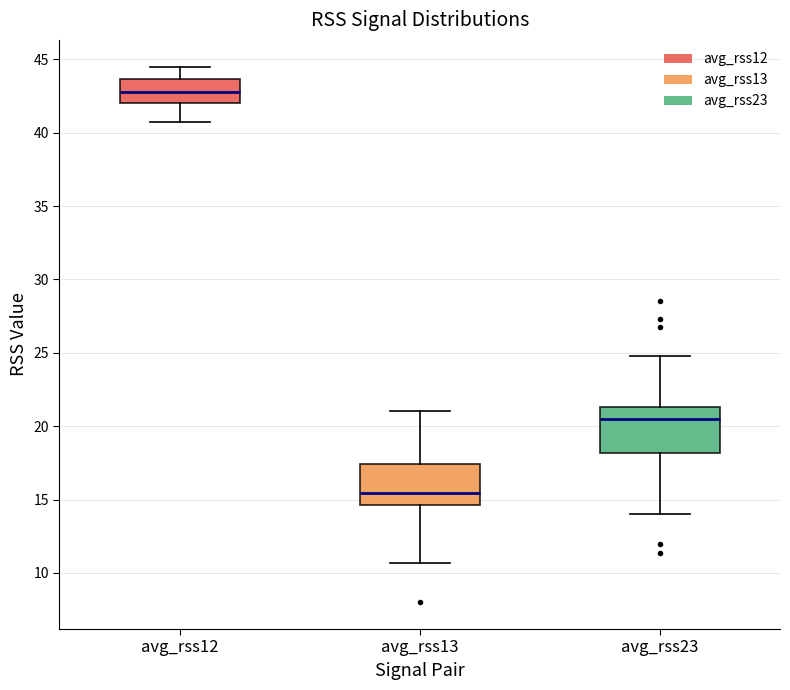

Reading left to right, transcribe this box plot: for each box, give where its median line is, the range the box spans, and where its two whiskers end, as read against the y-axis. The values are not printed on the chart, so give them approximately, as read against the axis.

avg_rss12: median 43.0, box 42.0 to 43.5, whiskers 41.0 to 44.5
avg_rss13: median 15.5, box 14.5 to 17.5, whiskers 10.5 to 21.0
avg_rss23: median 20.5, box 18.0 to 21.5, whiskers 14.0 to 25.0